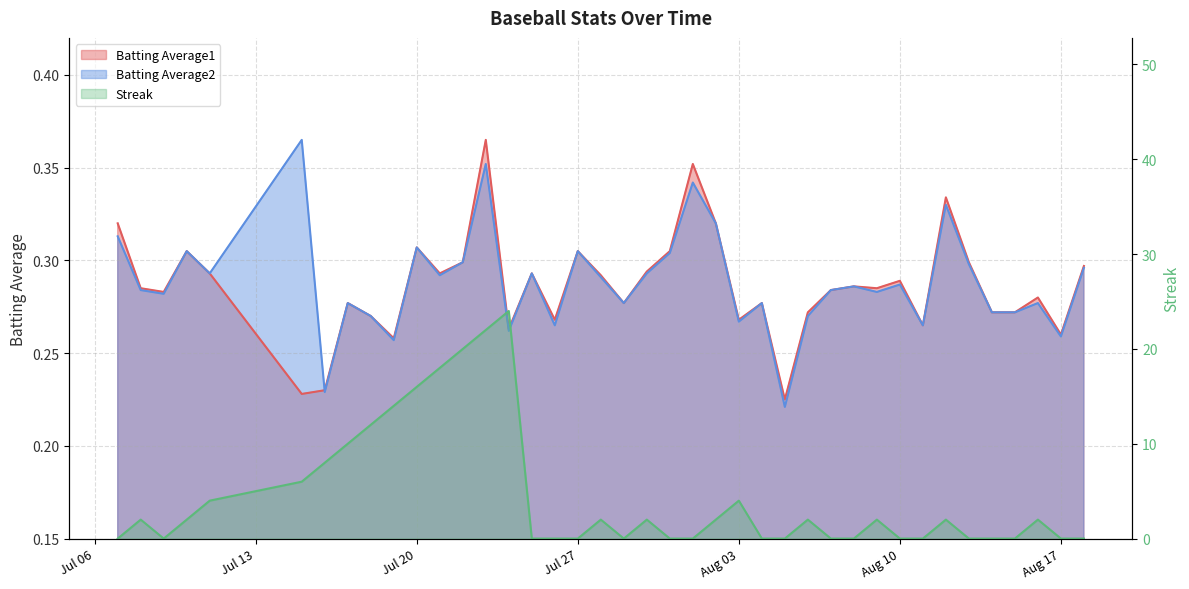

How many lines are shown in the chart?

3